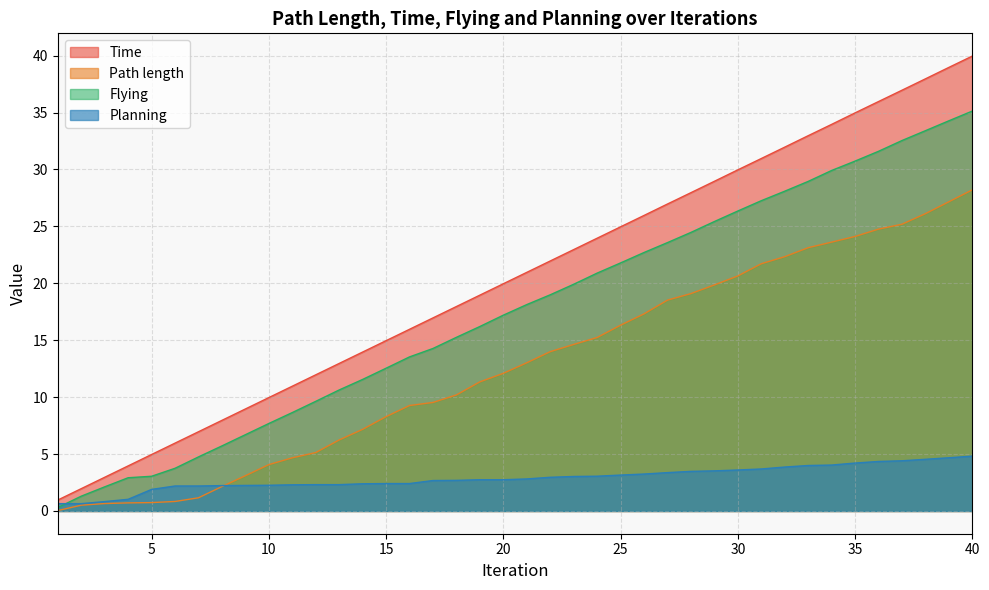

What is the difference between the maximum and minimum values in the Time series?

39.0